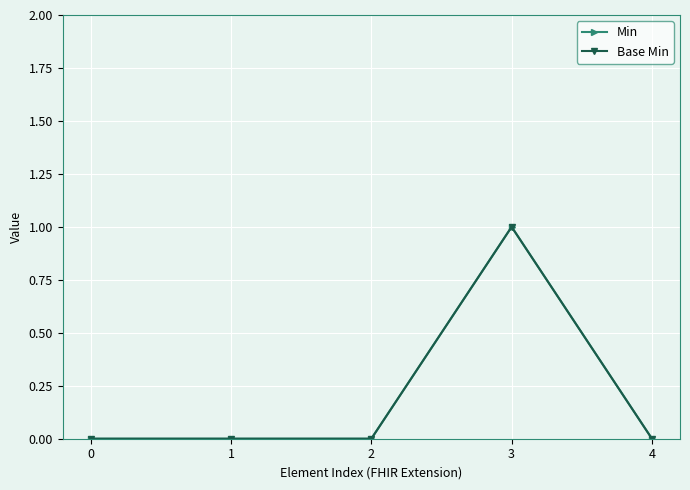

Is this an area chart (filled region under the line)?

No